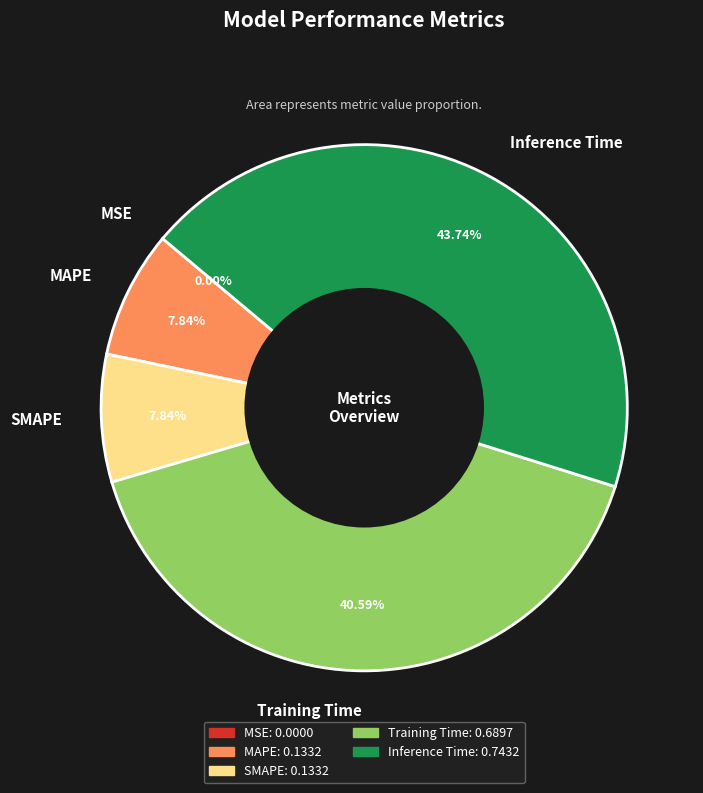

What portion of the pie excludes Inference Time?

56.3%